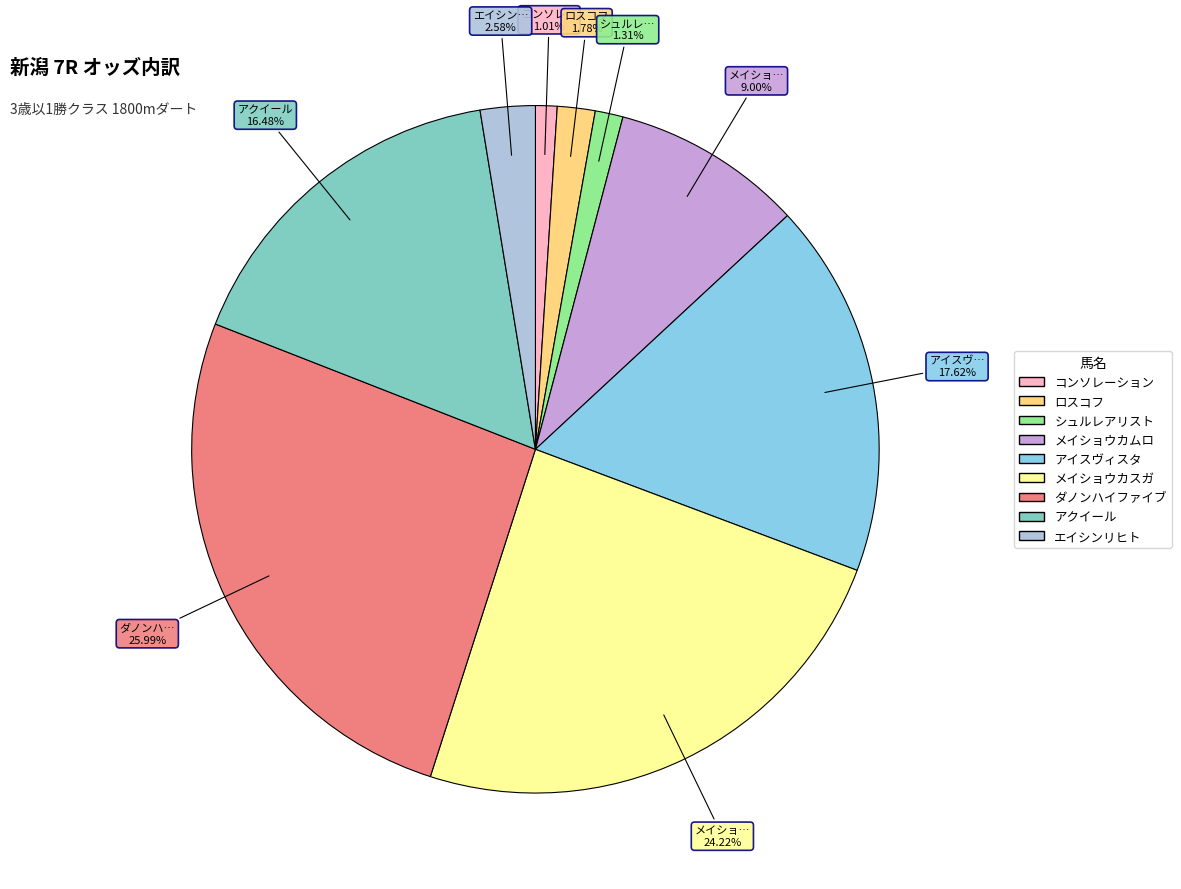

Is there any slice that represents more than half of the pie?

No